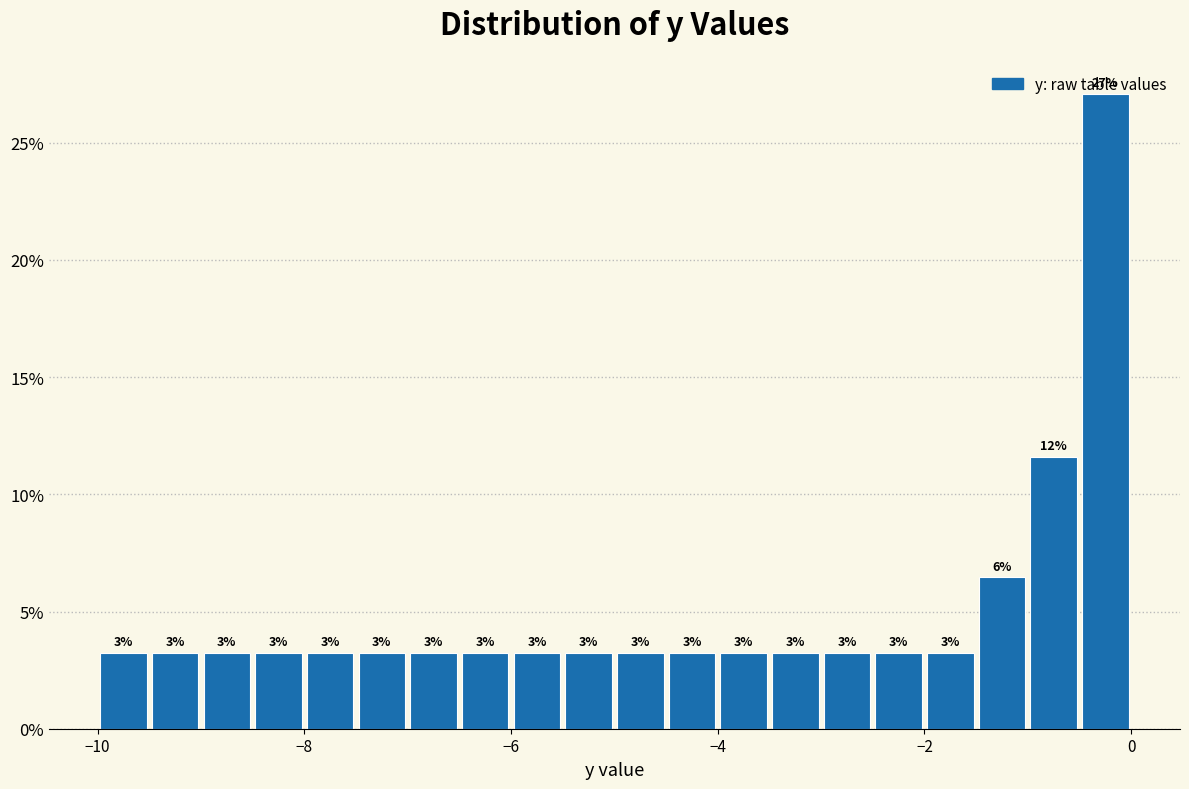

Around what value on the x-axis is the tallest bar? Give the approximate position of its centre, as read against the axis.

-0.2